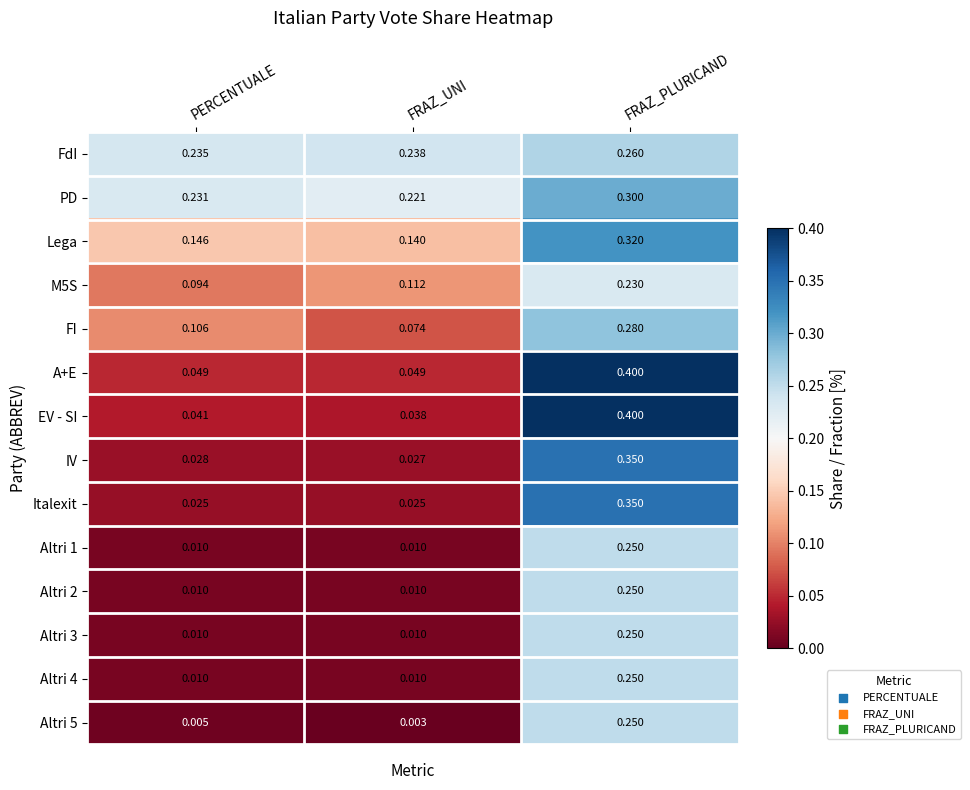

Rank the categories by Lega value from lowest to highest.

FRAZ_UNI, PERCENTUALE, FRAZ_PLURICAND